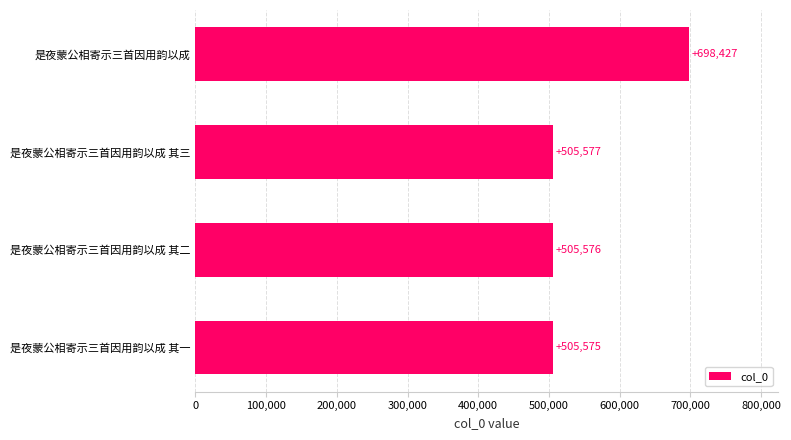

Are the bars horizontal?

Yes